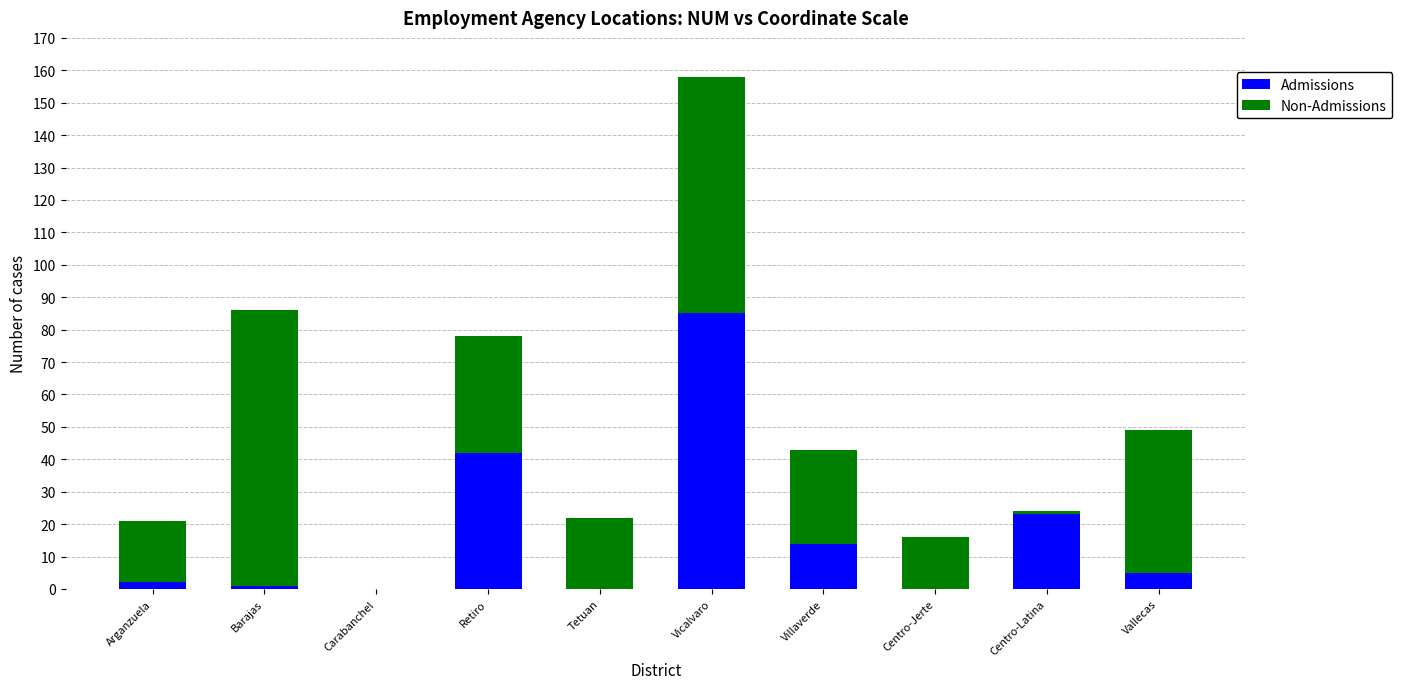

What is the total value across all series at Villaverde?

43